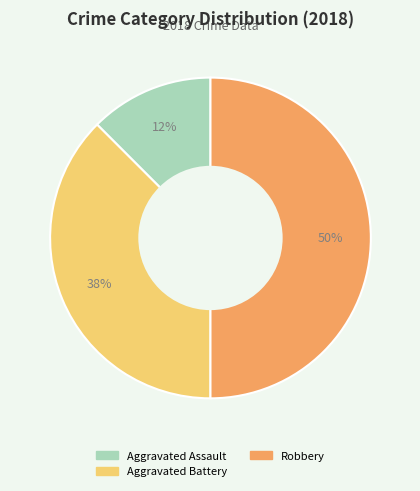

Is the sum of Aggravated Assault and Robbery greater than half?

Yes